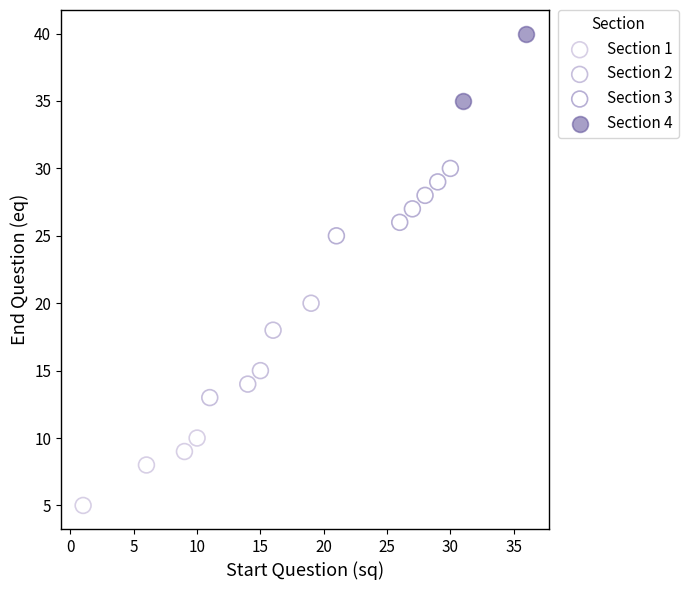

What are all the series names shown in the legend?

Section 1, Section 2, Section 3, Section 4